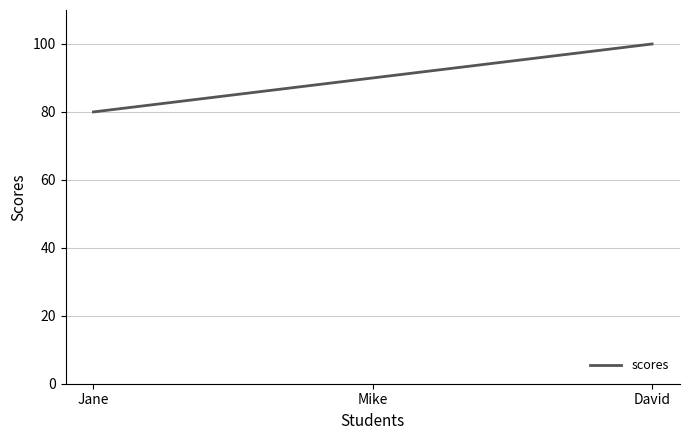

How many series are shown in this chart?

1